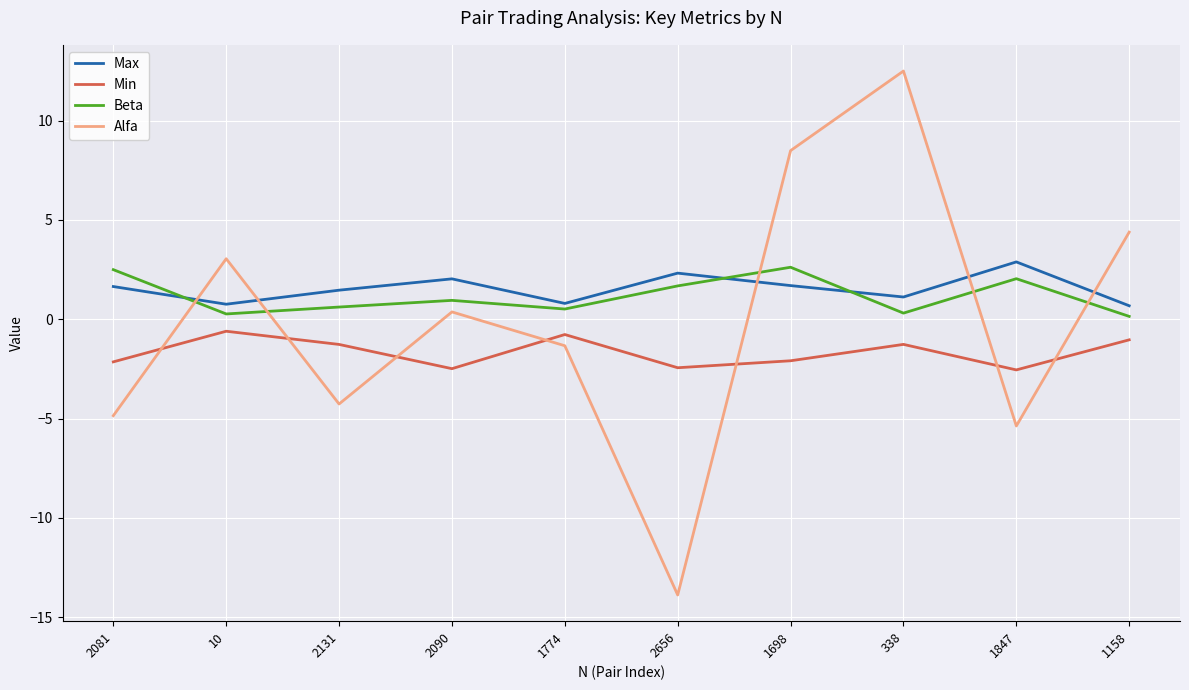

The value of Max at 338 is 1.1. True or false?

True